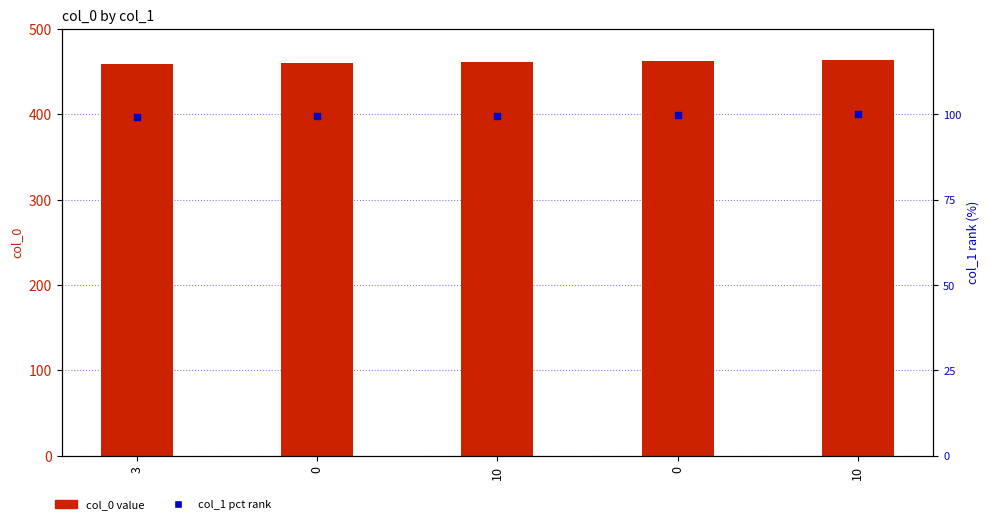

At which category is the sum across all series the highest?

10